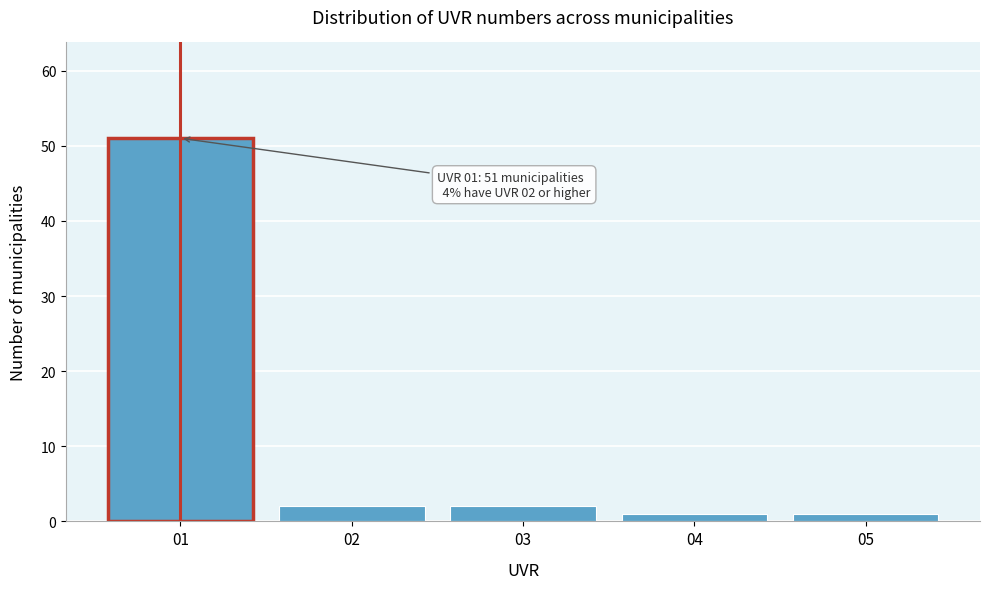

Reading left to right, list all the values displayed in this chart.

51	2	2	1	1